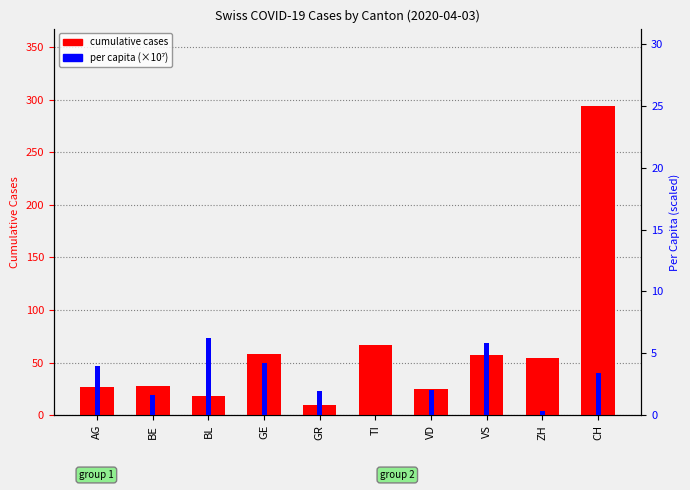

Which series has the widest spread of values?

cumulative cases